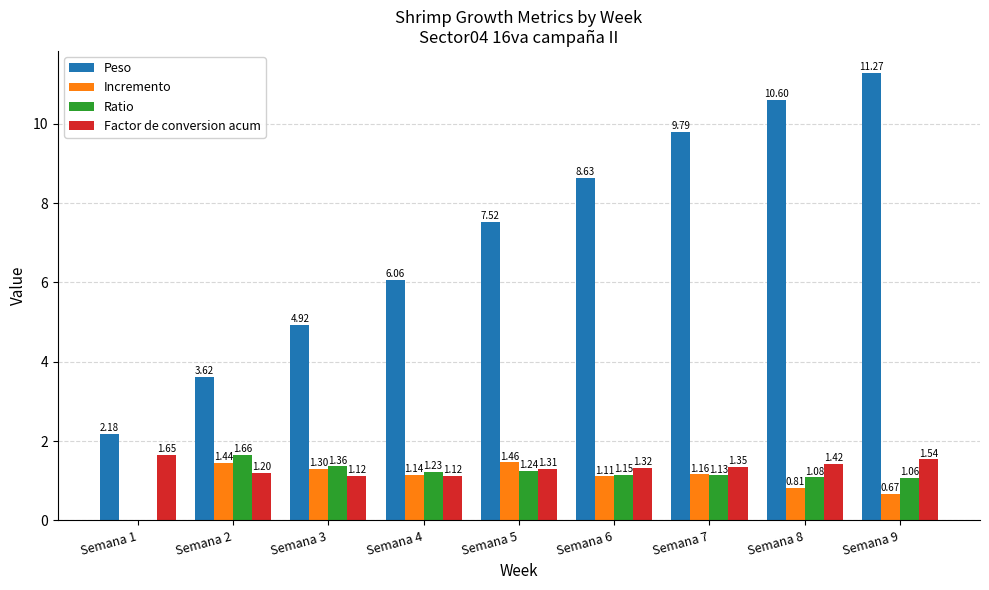

What is the total value across all series at Semana 6?

12.2